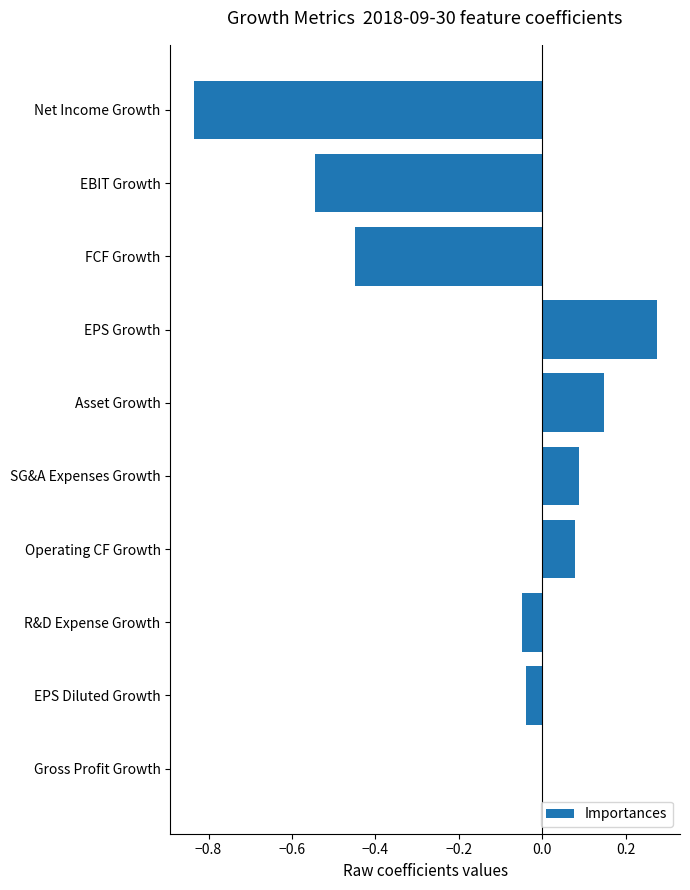

The chart shows a value of -1.2 at Net Income Growth. True or false?

False